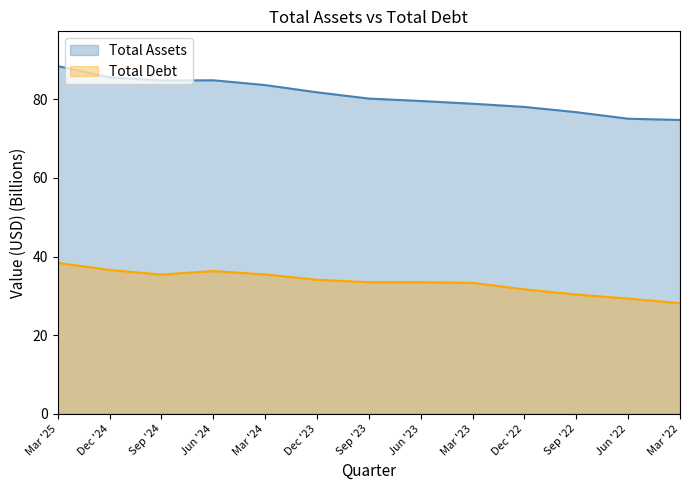

What is the approximate value of Total Assets at Dec '22?

78.0